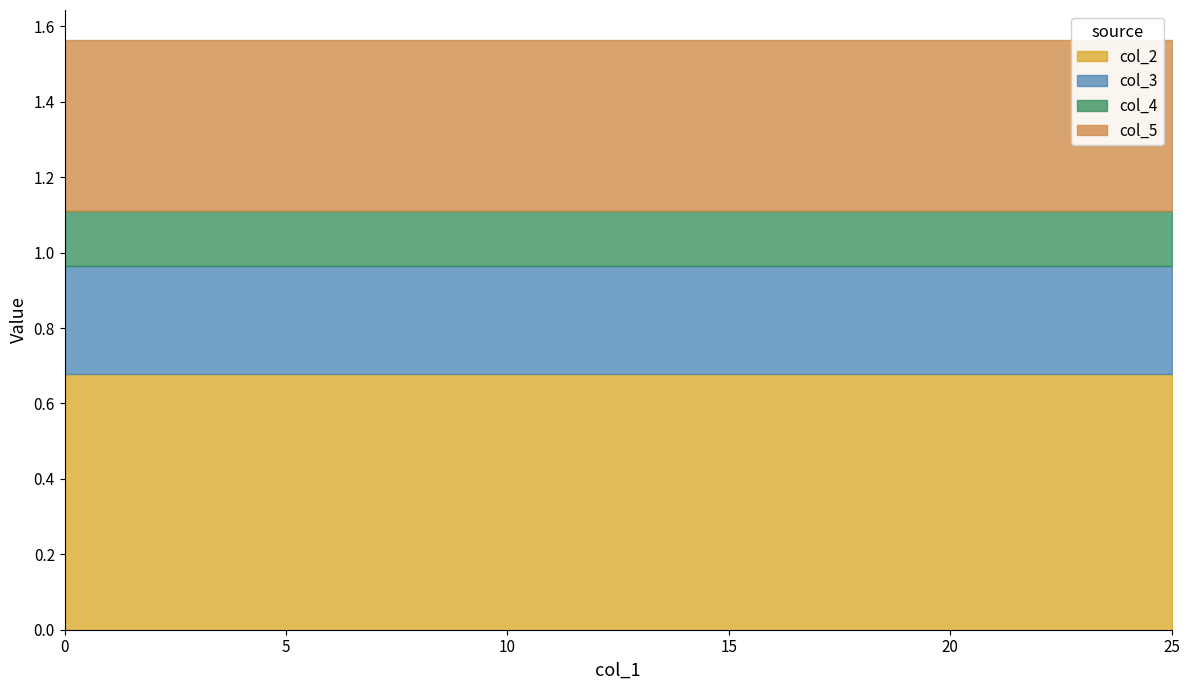

True or false: col_2 and col_3 cross at least once.

False